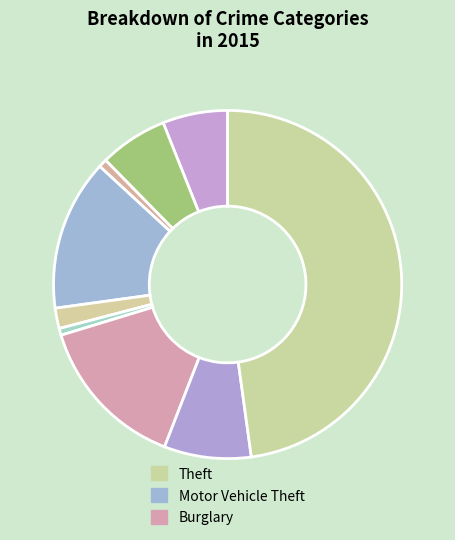

Which slice is the largest?

Theft